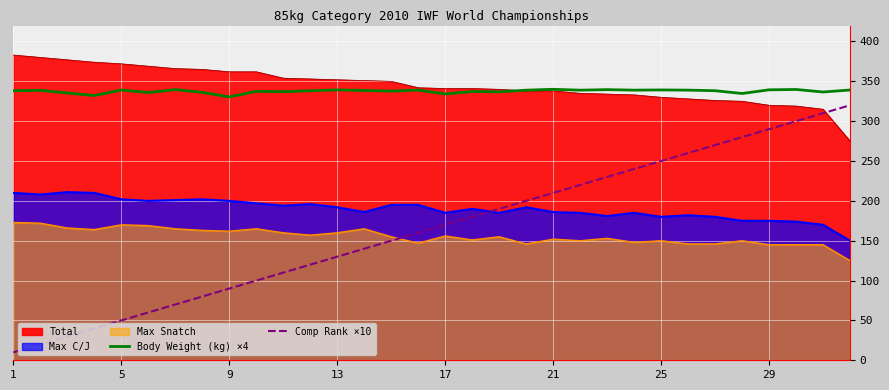

True or false: Body Weight (kg) ×4 and Comp Rank ×10 intersect in this chart.

False